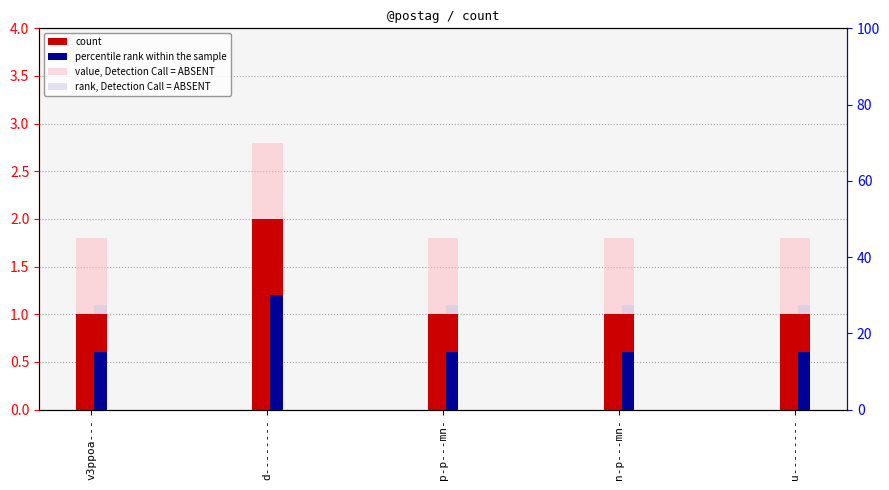

What position from the right is v3ppoa---?

5